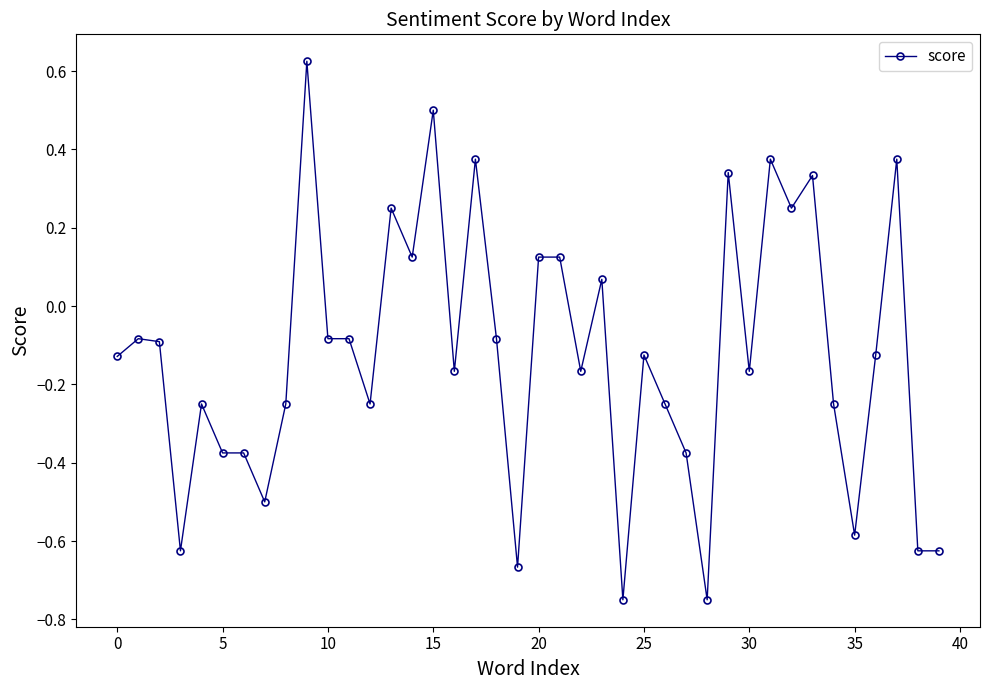

What is the sum of all values?

-4.9